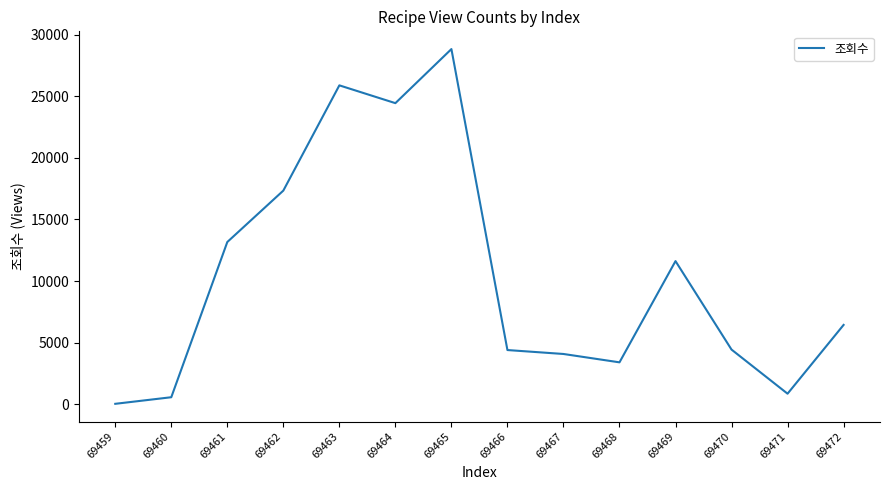

Which label corresponds to the smallest value in the chart?

69459